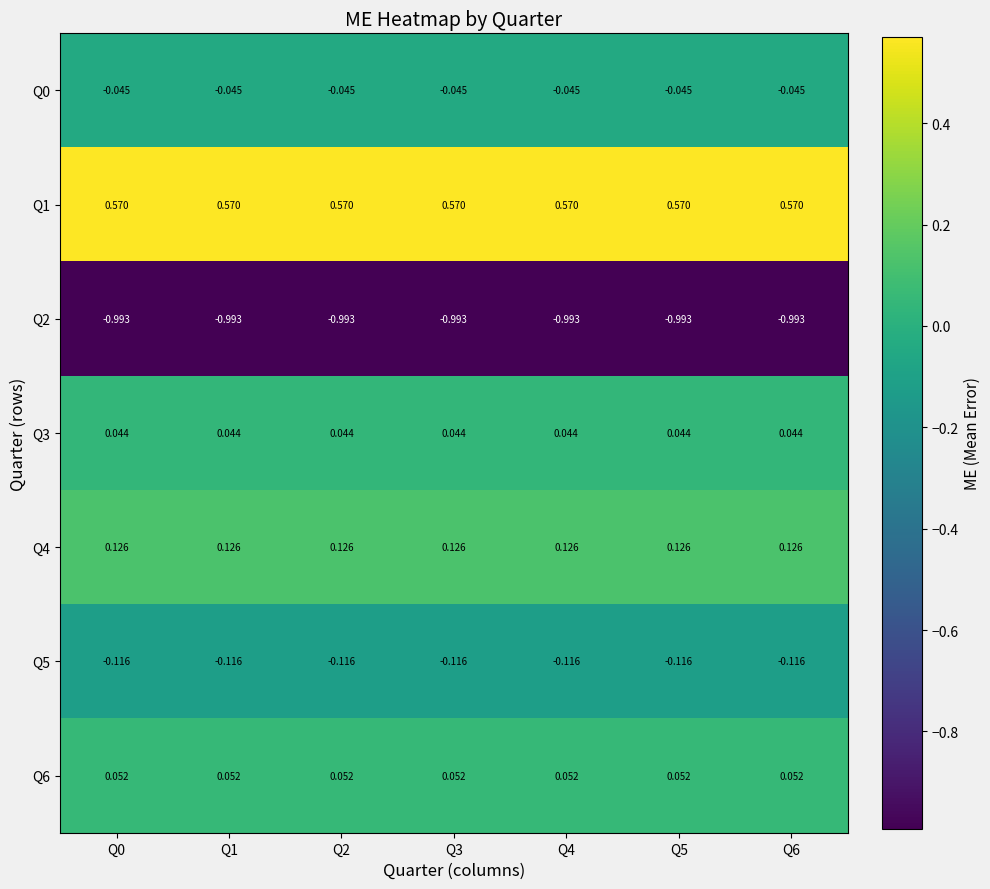

Is the value of Q0 at Q1 greater than the value of Q5 at Q6?

Yes